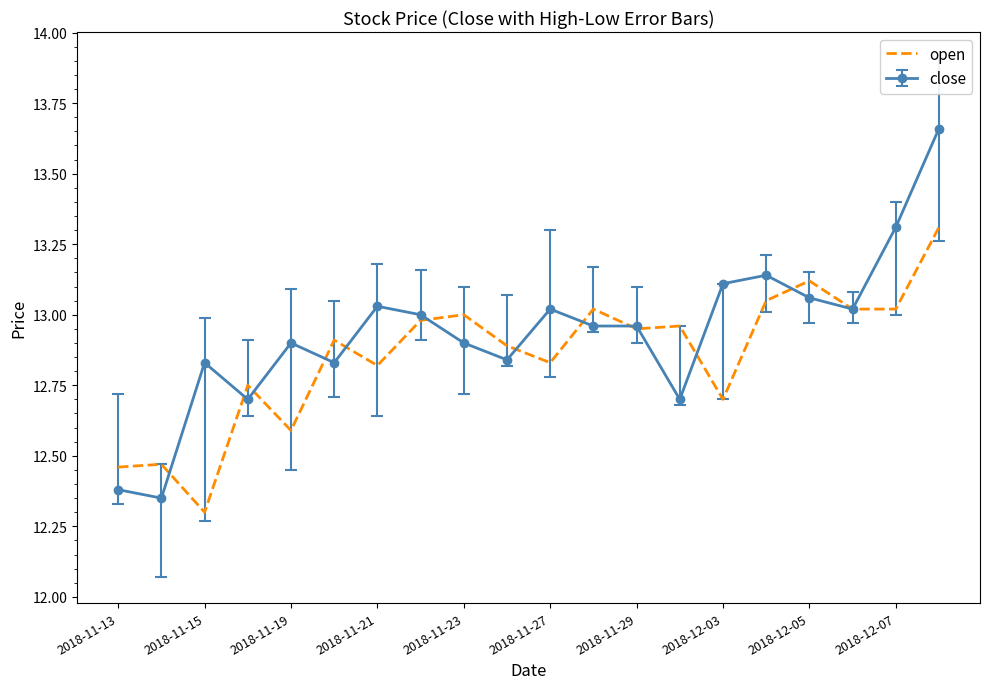

Which series has the largest range (max minus min)?

close